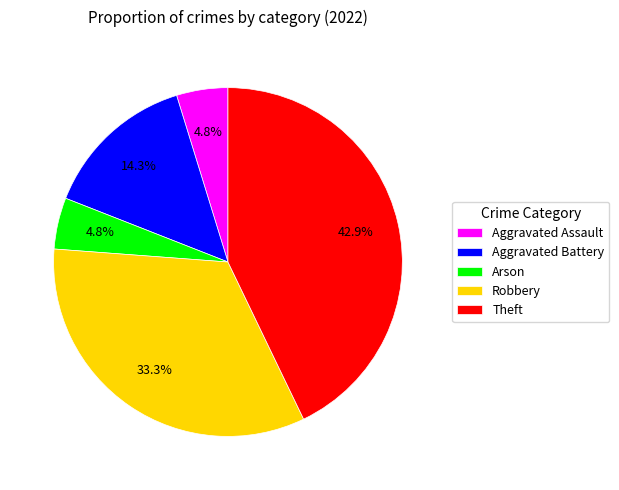

How many slices are in this pie chart?

5